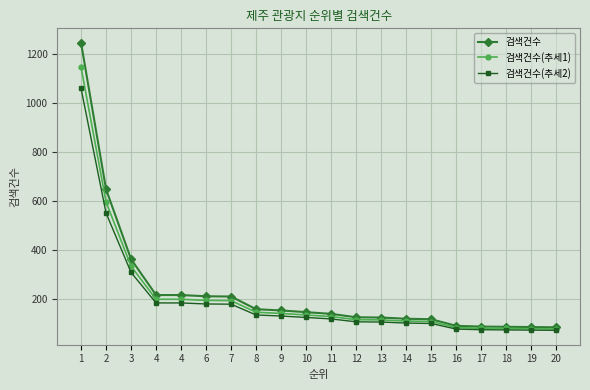

Which series has the largest total across all categories?

검색건수